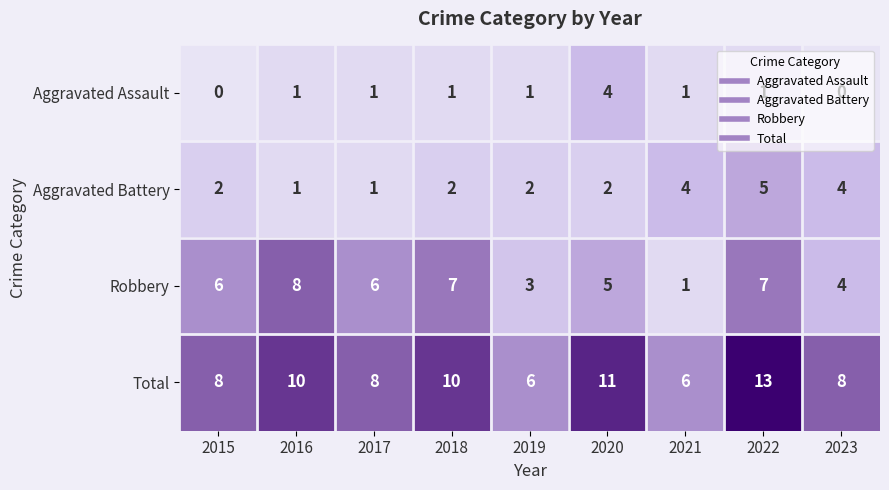

List the series in order of their peak value, lowest first.

Aggravated Assault, Aggravated Battery, Robbery, Total